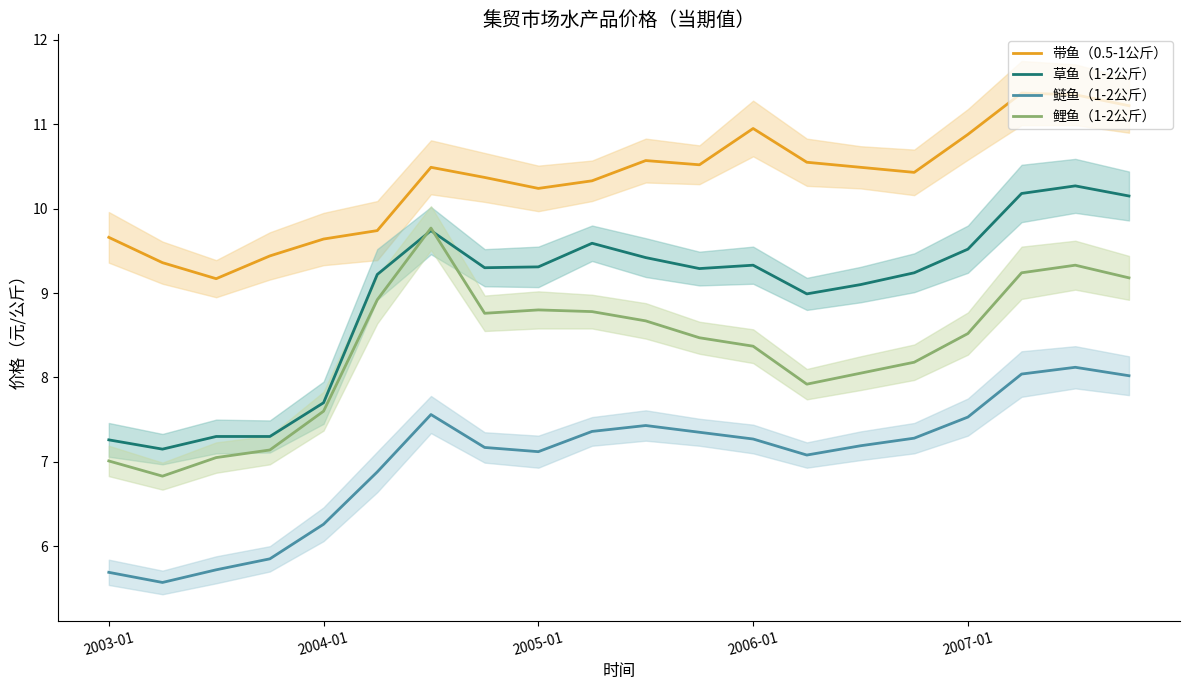

What is the highest value of the 鲢鱼（1-2公斤） series?

8.1